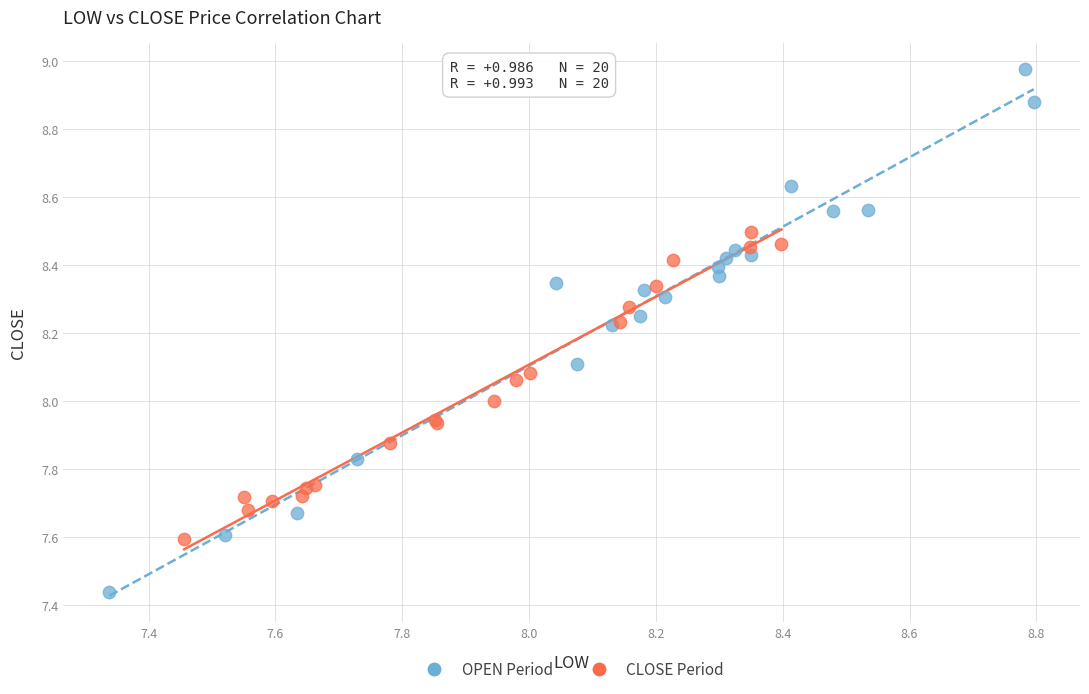

Which series has the largest Y range (max minus min)?

OPEN Period